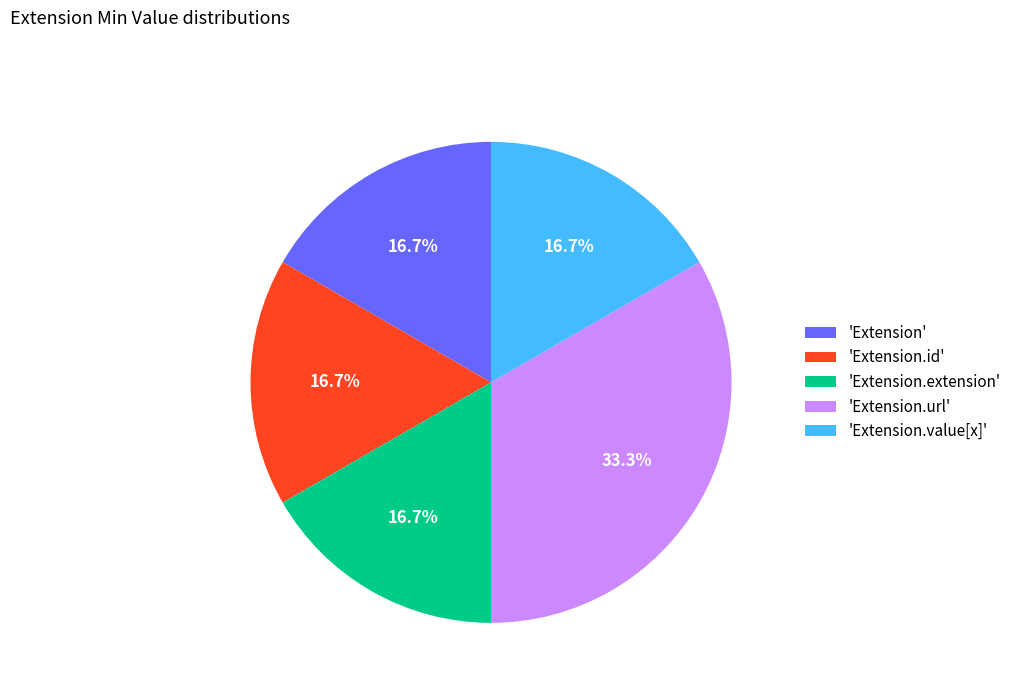

What is the largest slice in the pie chart?

'Extension.url'